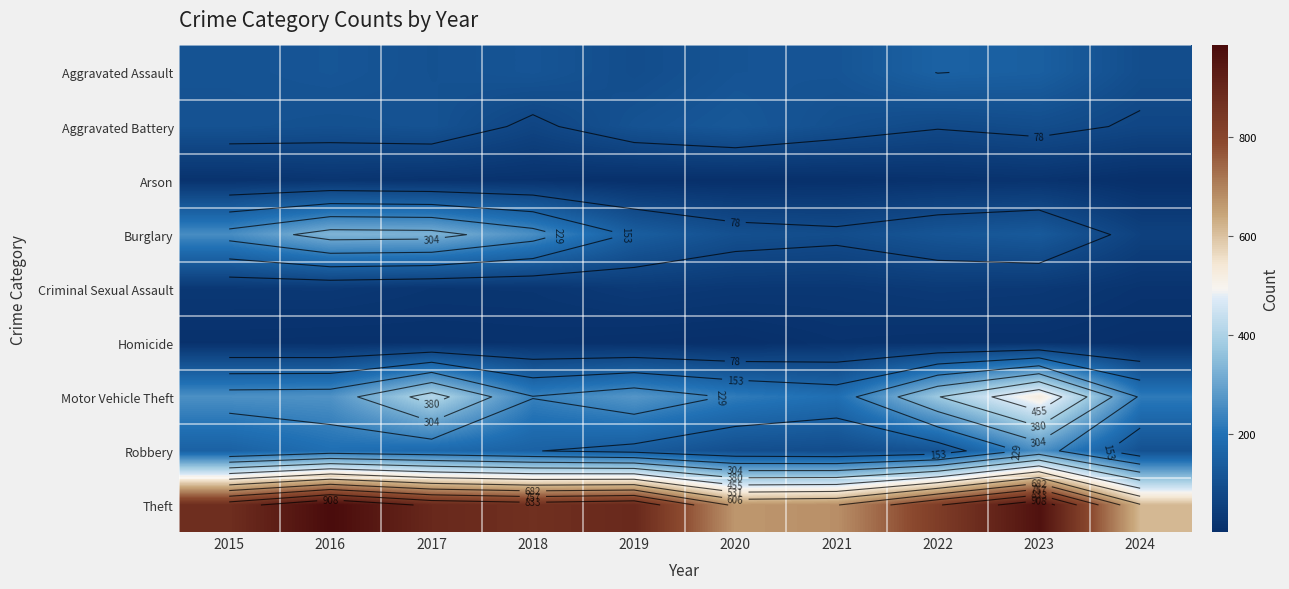

What is the minimum value shown in the chart?

2